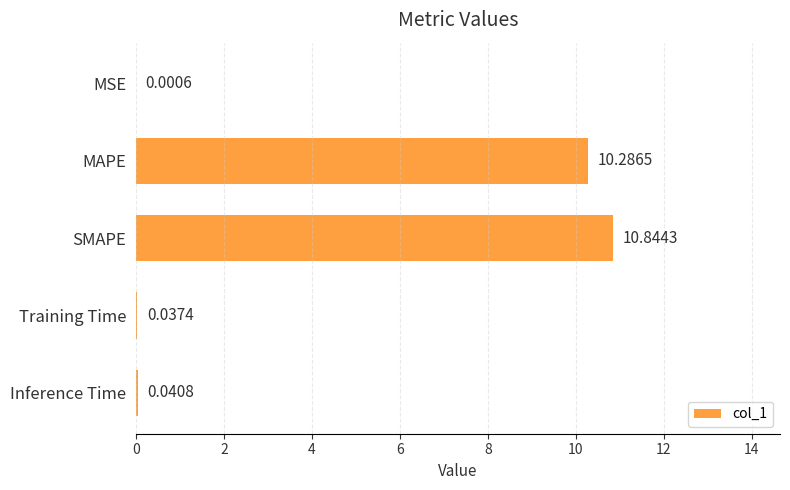

What is the maximum value shown in the chart?

10.8